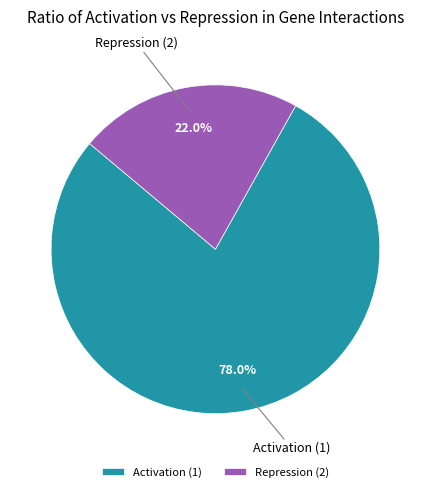

The Repression (2) slice represents 22% of the pie. True or false?

True